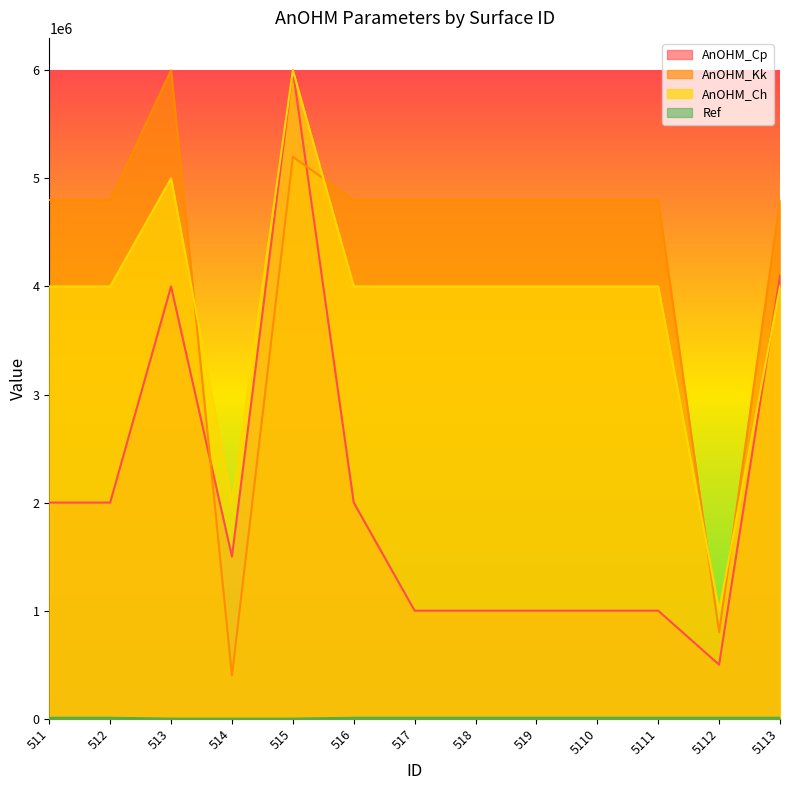

What is the value of the AnOHM_Cp point at the 6th from the left?

2000000